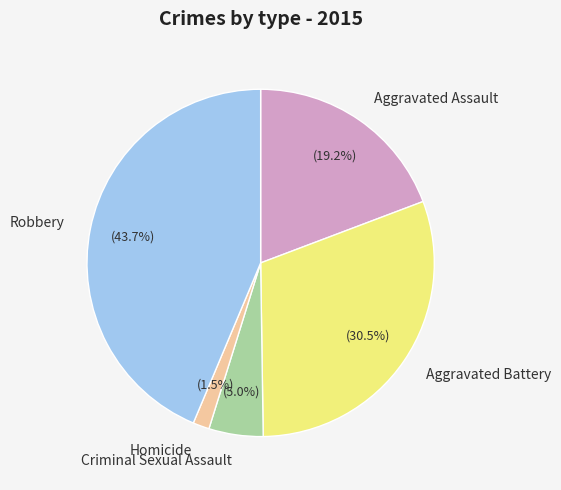

Which category has the biggest portion of the pie?

Robbery